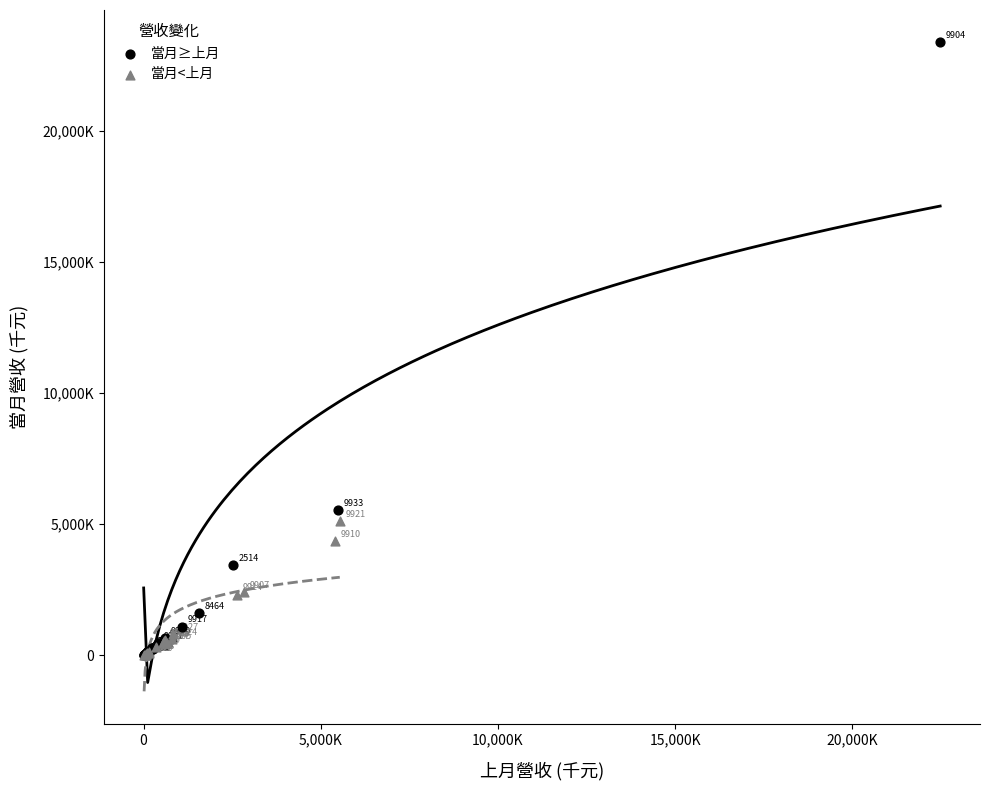

Which series contains the highest Y value?

當月≥上月